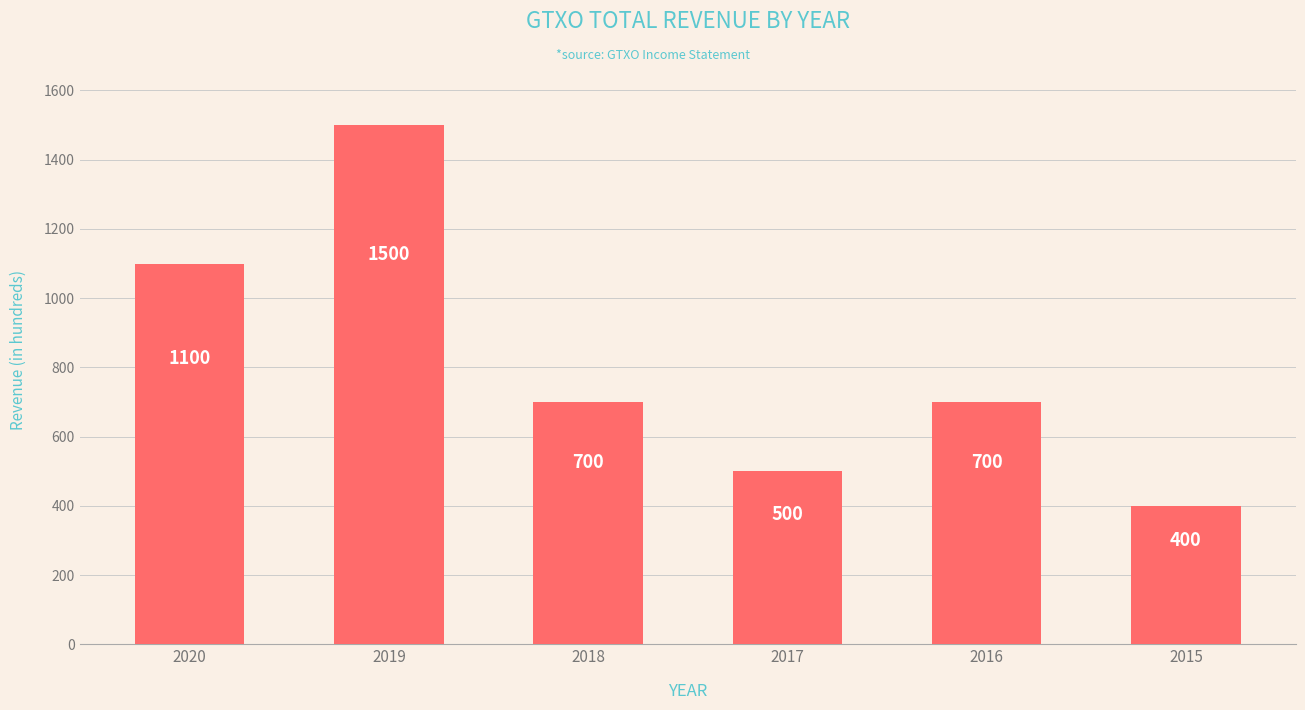

Between 2020 and 2019, which is larger?

2019